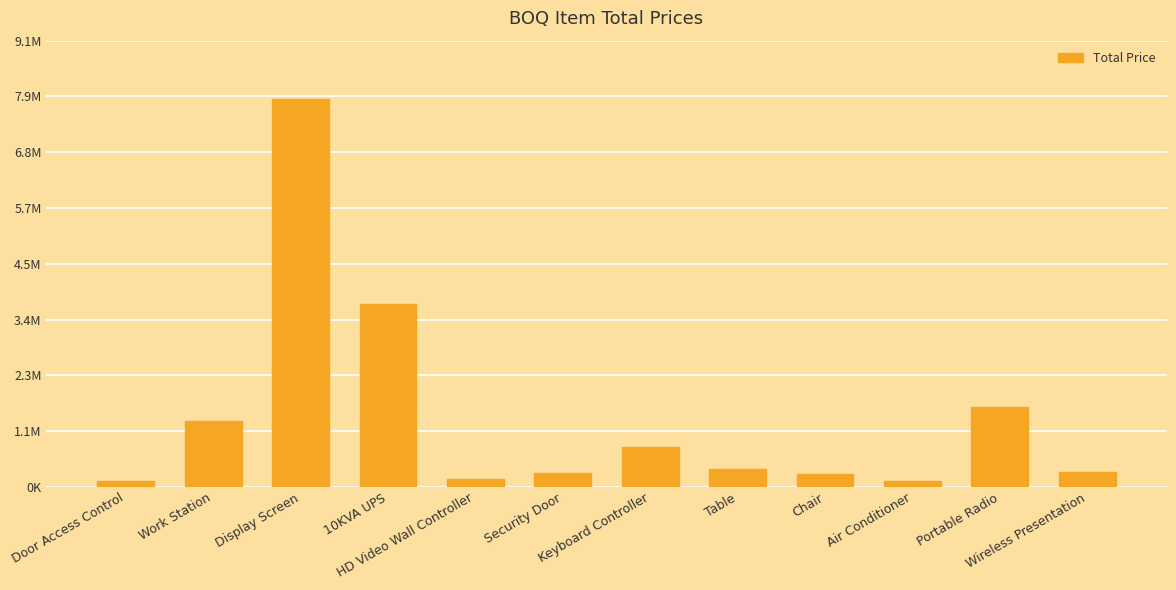

Does the chart contain any negative values?

No